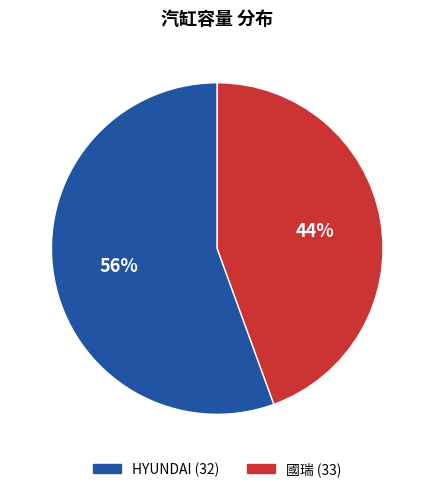

To the nearest percent, what portion does 國瑞 (33) represent?

44%